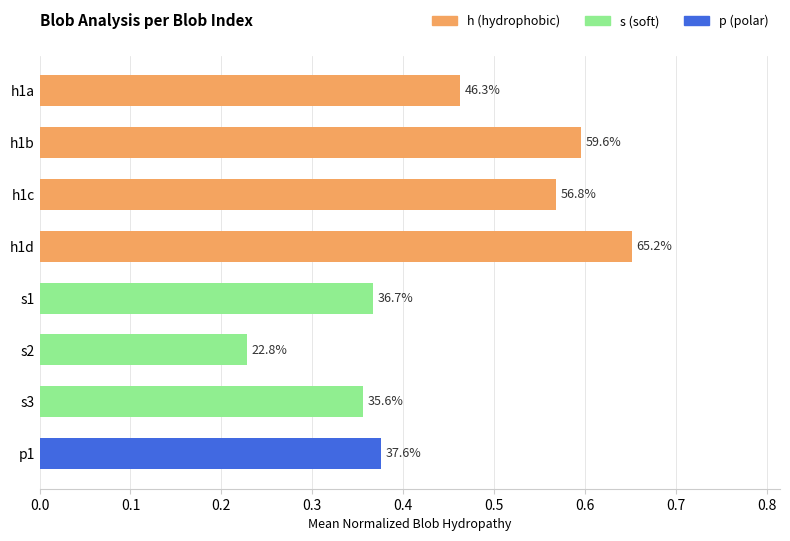

Are the bars horizontal?

Yes